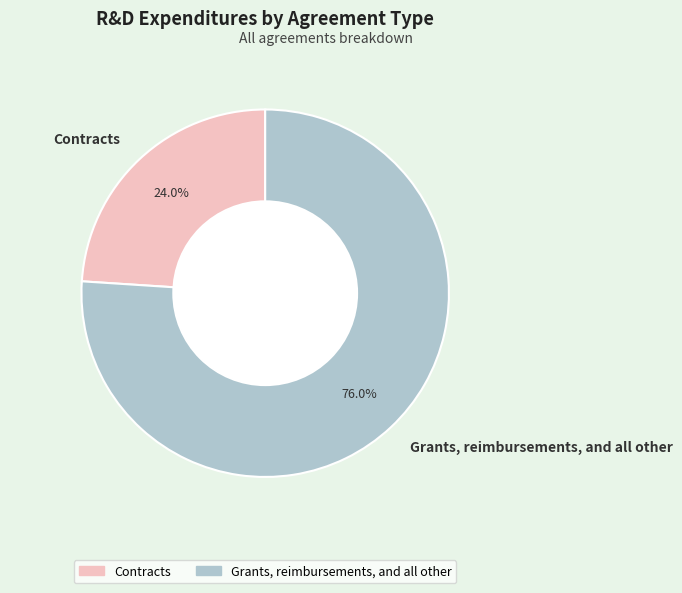

The Grants, reimbursements, and all other slice represents 82% of the pie. True or false?

False